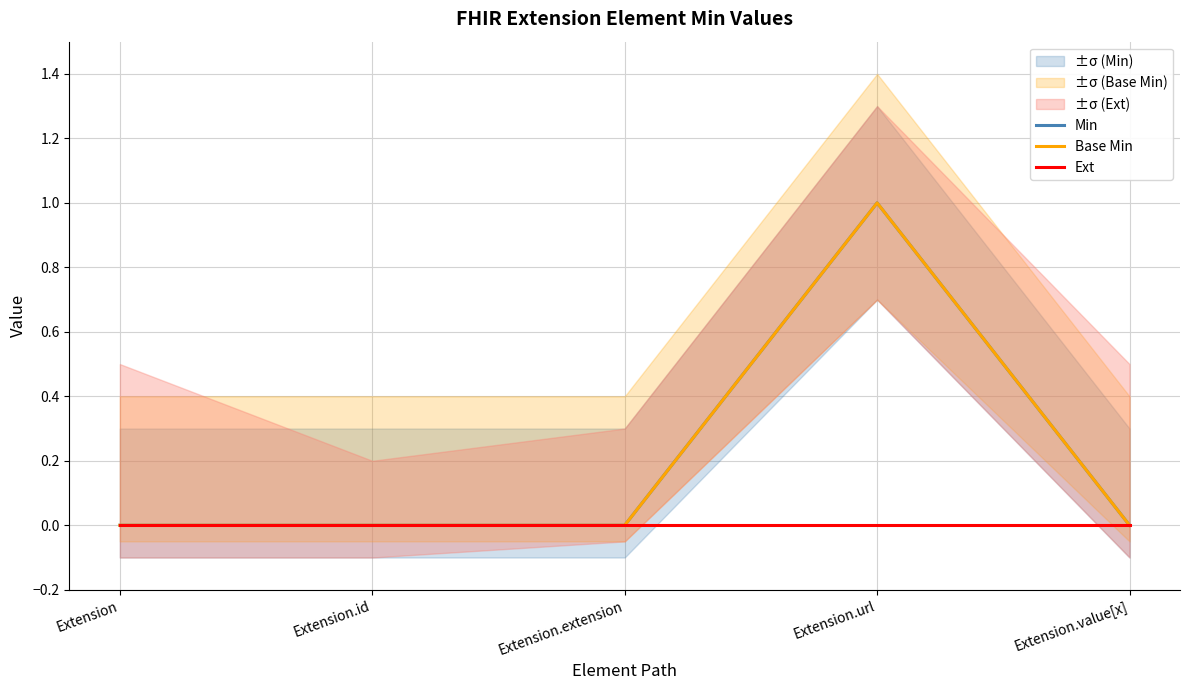

Does the chart display data point markers on the line(s)?

No